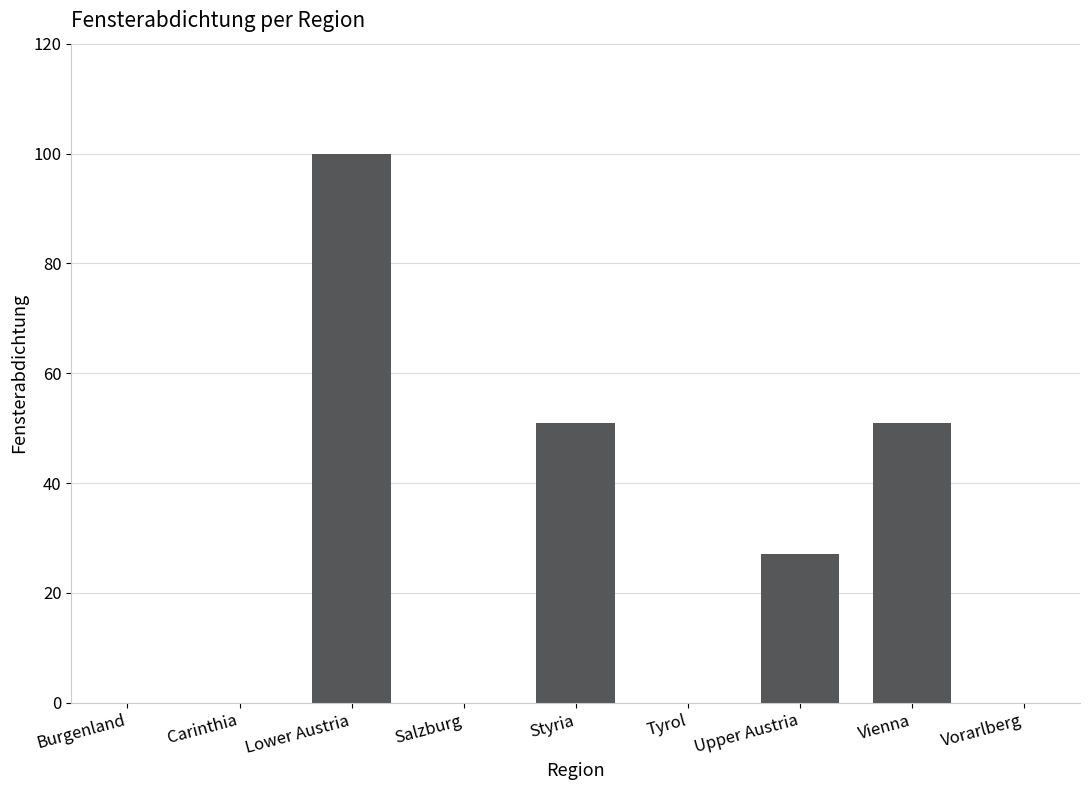

What is the average value?

25